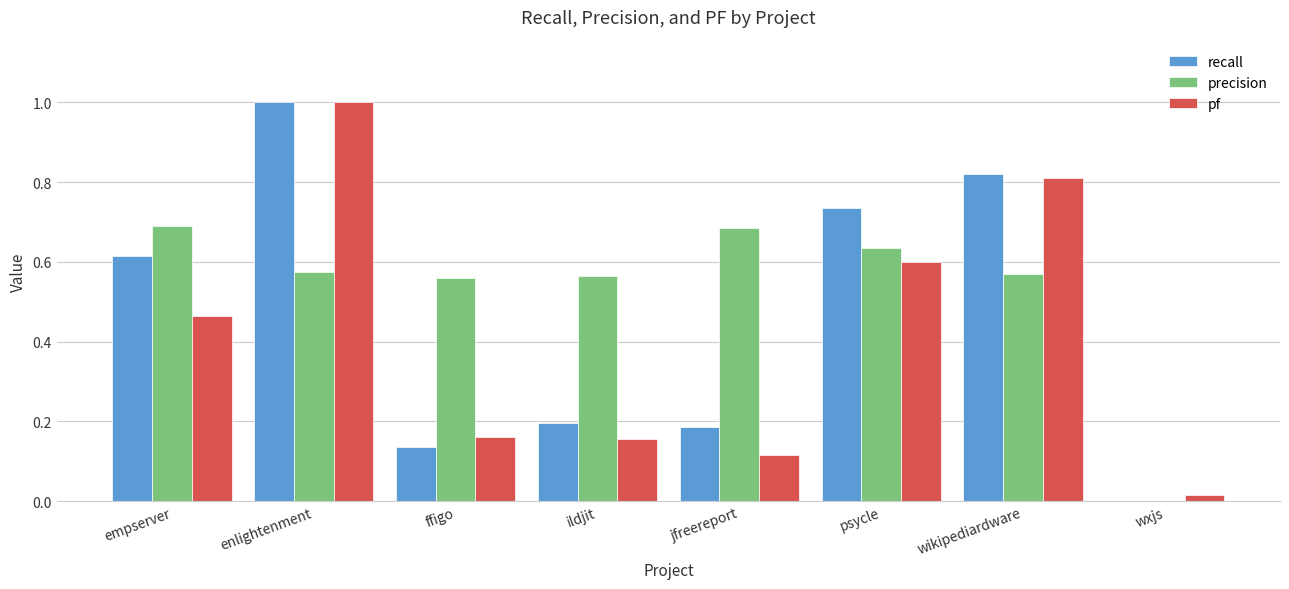

True or false: precision has a value of 0.6 at ildjit.

True